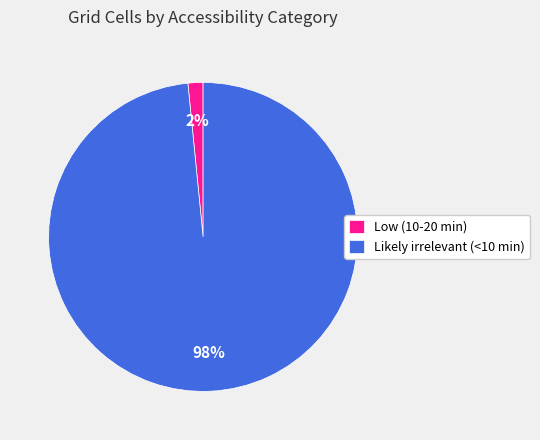

How many slices are in this pie chart?

2